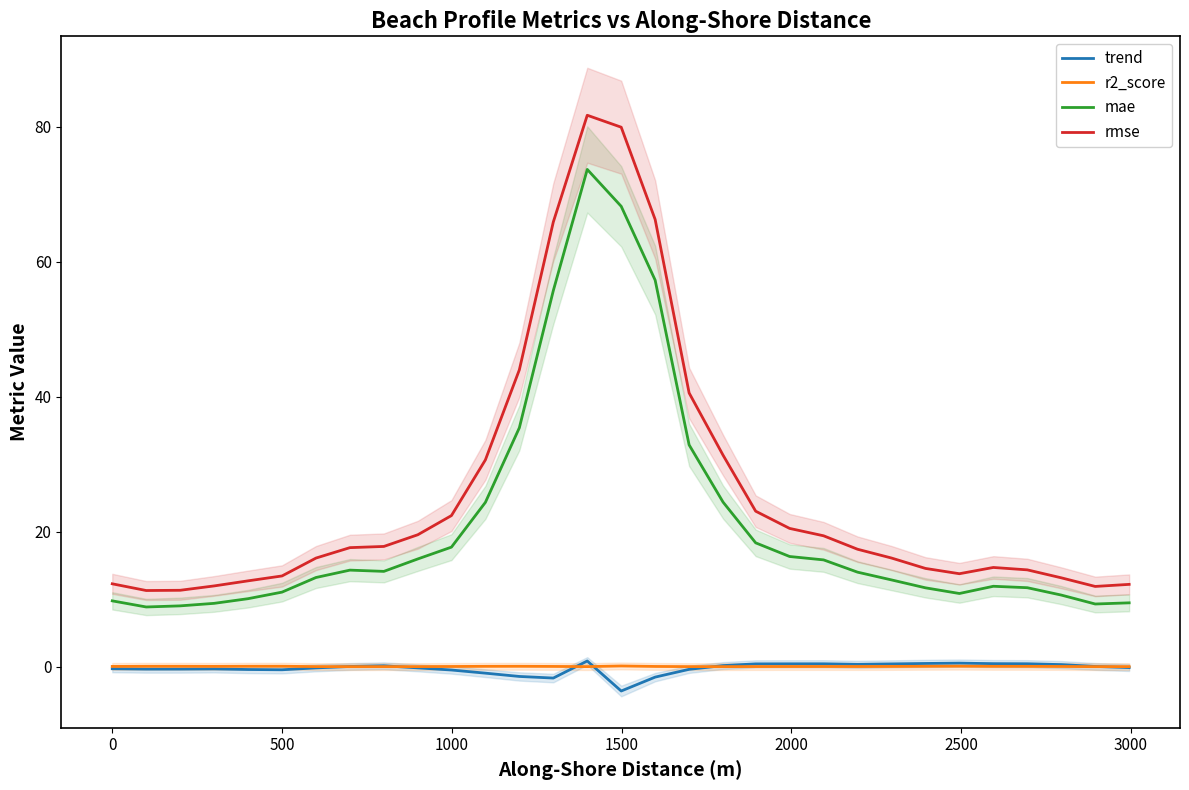

What is the minimum value for trend?

-3.6